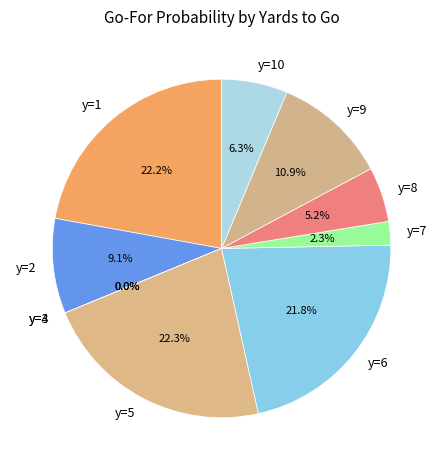

What is the smallest slice in the pie chart?

y=4